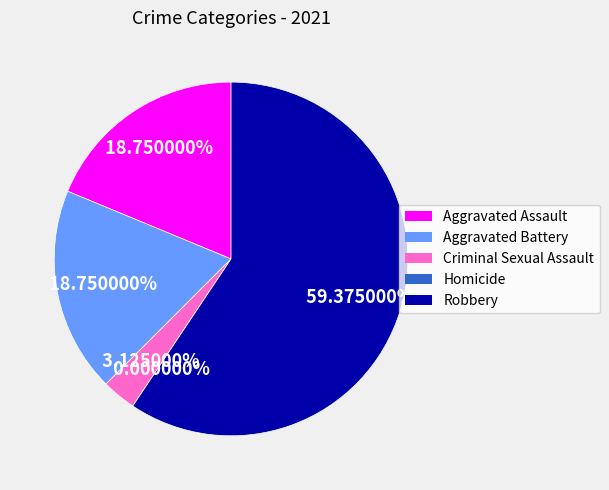

Which has a higher value, Aggravated Battery or Criminal Sexual Assault?

Aggravated Battery